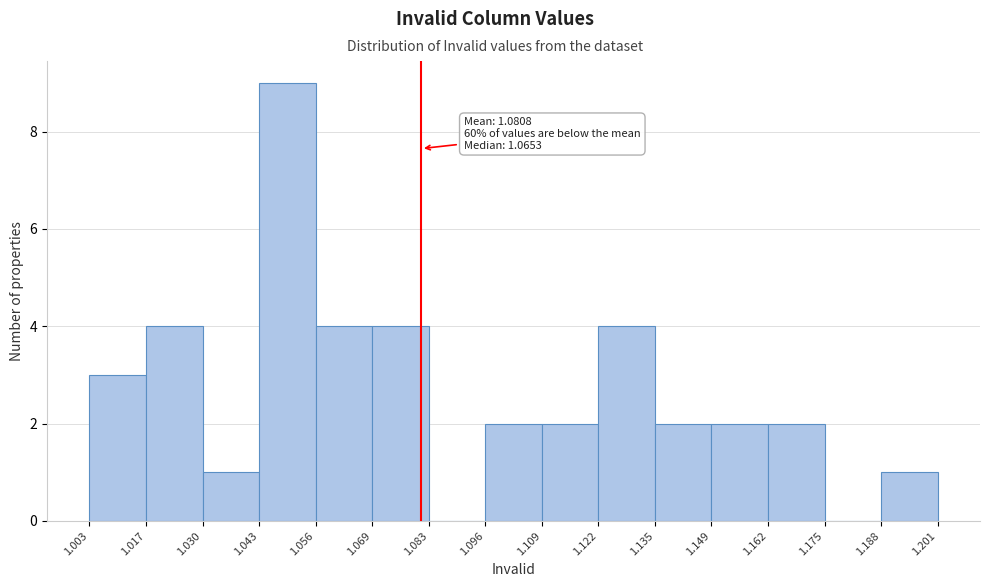

Over which range of the x-axis is the bar tallest?

1.043 to 1.056